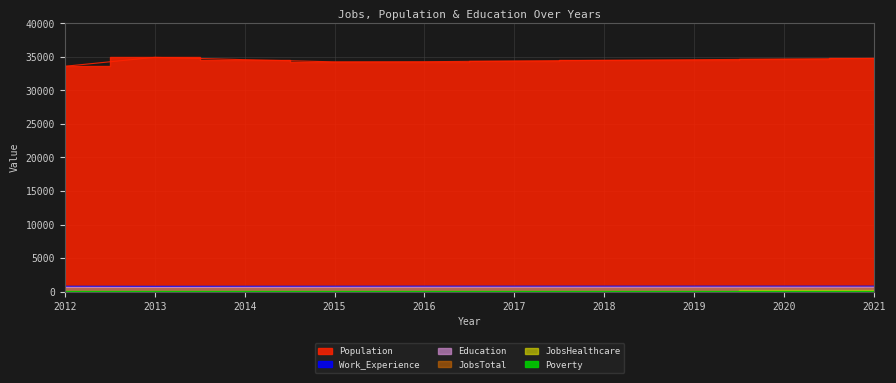

How many interior local valleys does the Work_Experience series have?

1